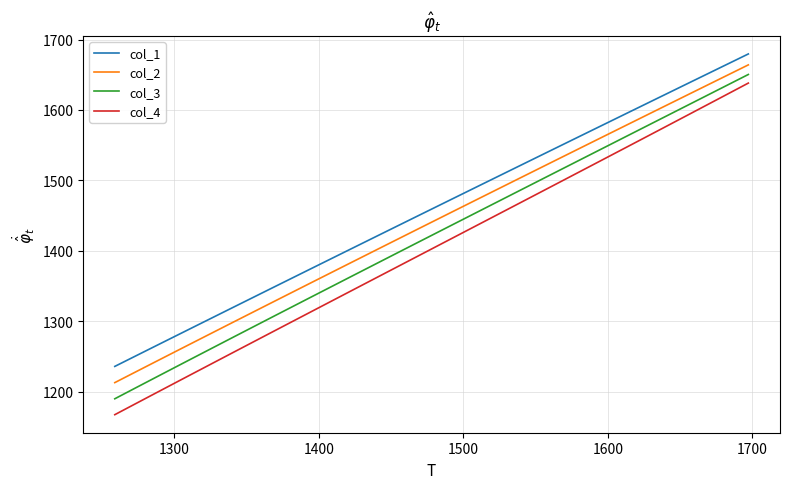

What is the difference between the maximum and minimum values in the col_3 series?

460.6